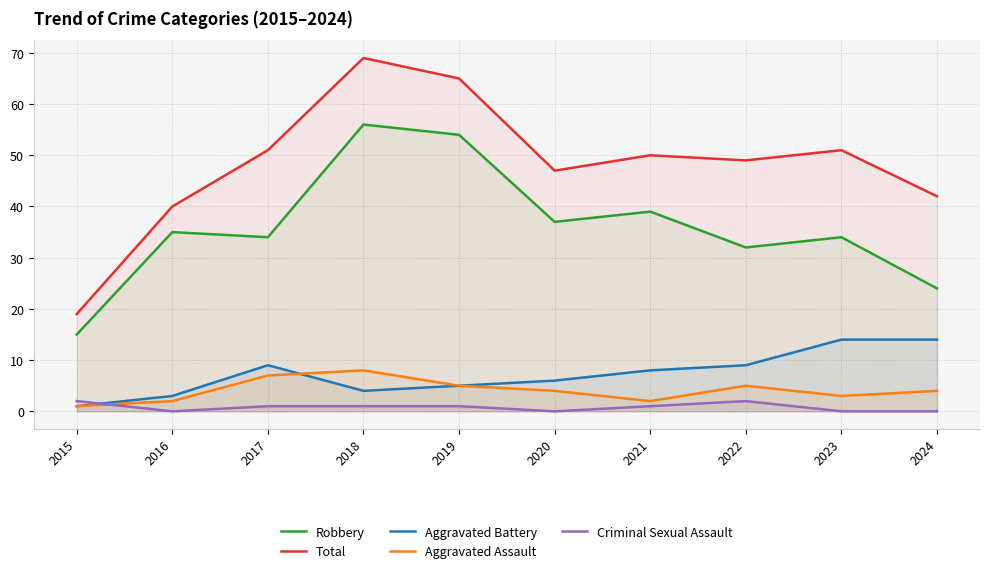

The Robbery series shows 39 at 2021. True or false?

True